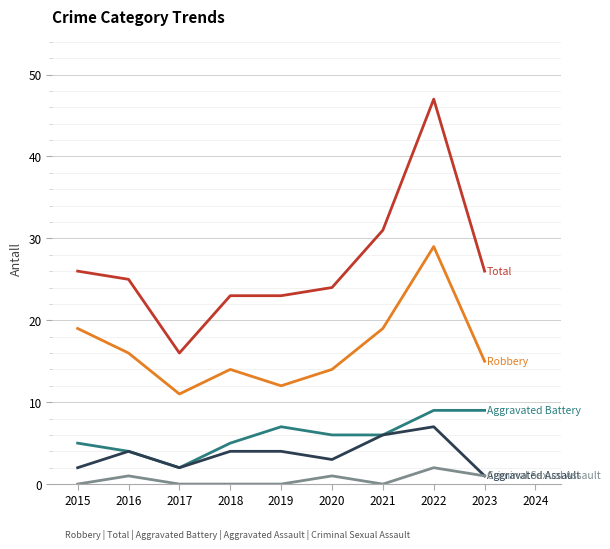

At which category is the sum across all series the highest?

2022